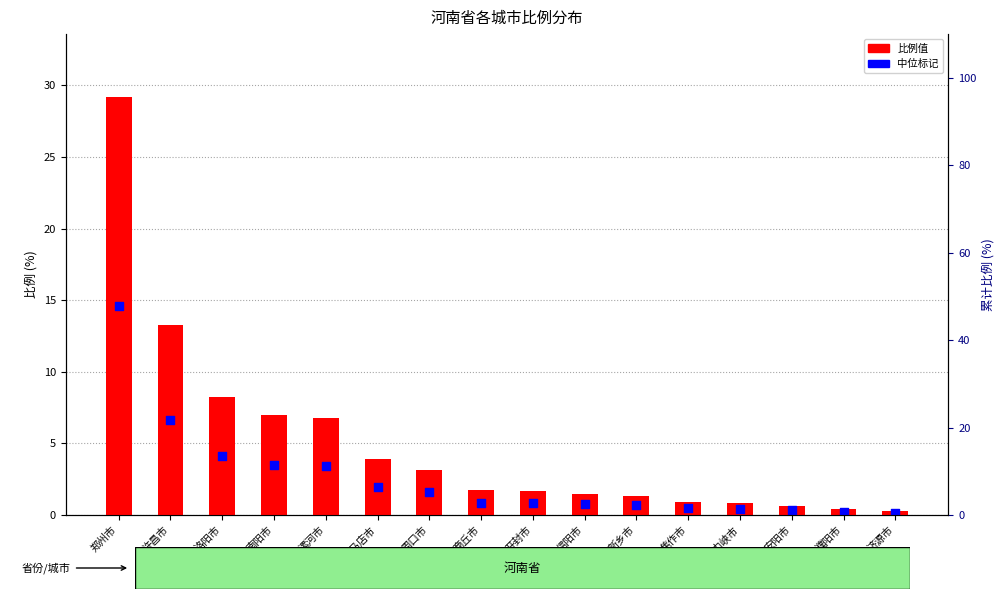

At which category is the sum across all series the highest?

郑州市